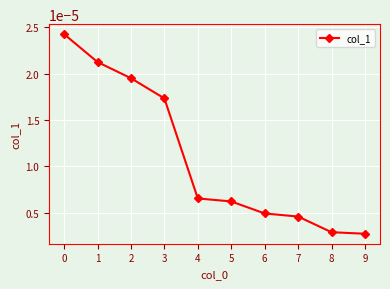

Count the values in the range 0 to 1.

10